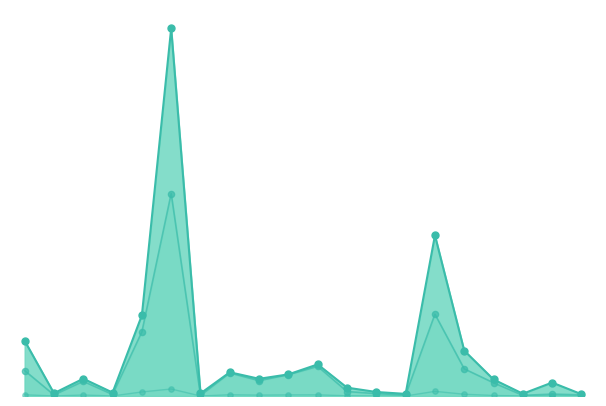

Which series has the largest total across all categories?

Florida Democratic Party